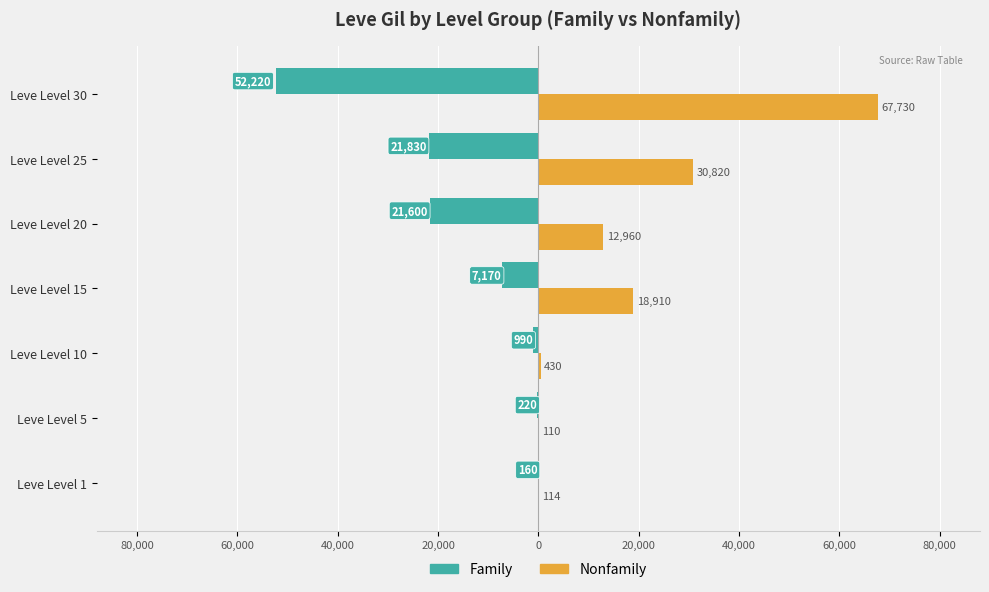

What are all the series names shown in the legend?

Family, Nonfamily